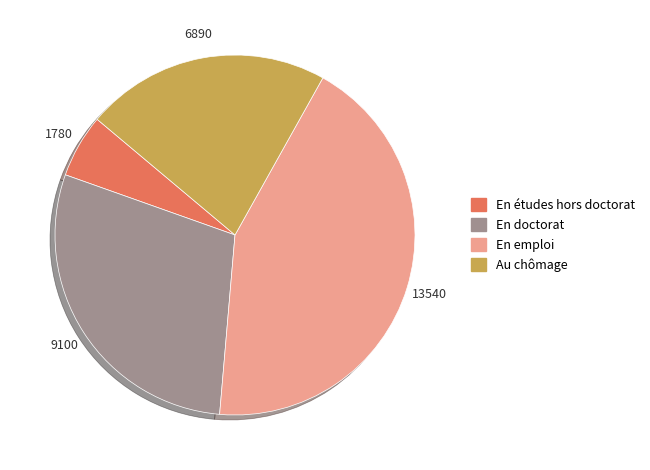

Does any single category account for the majority?

No